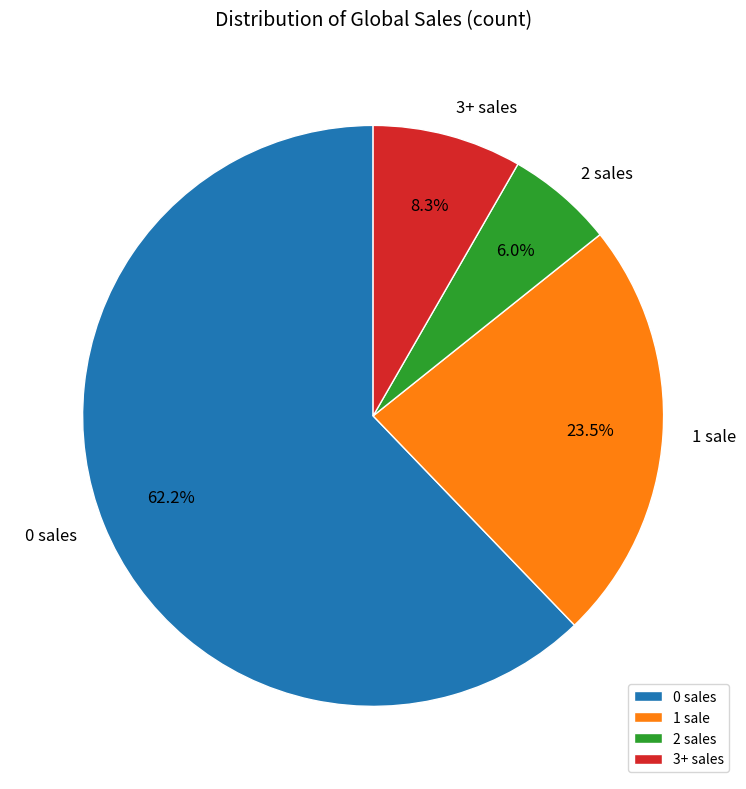

To the nearest percent, what is the difference between the largest and smallest slice percentages?

56%